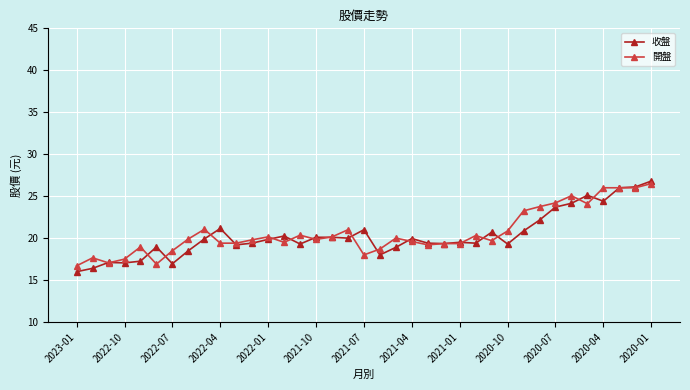

What is the value of the 收盤 point at the 17th from the left?

20.1